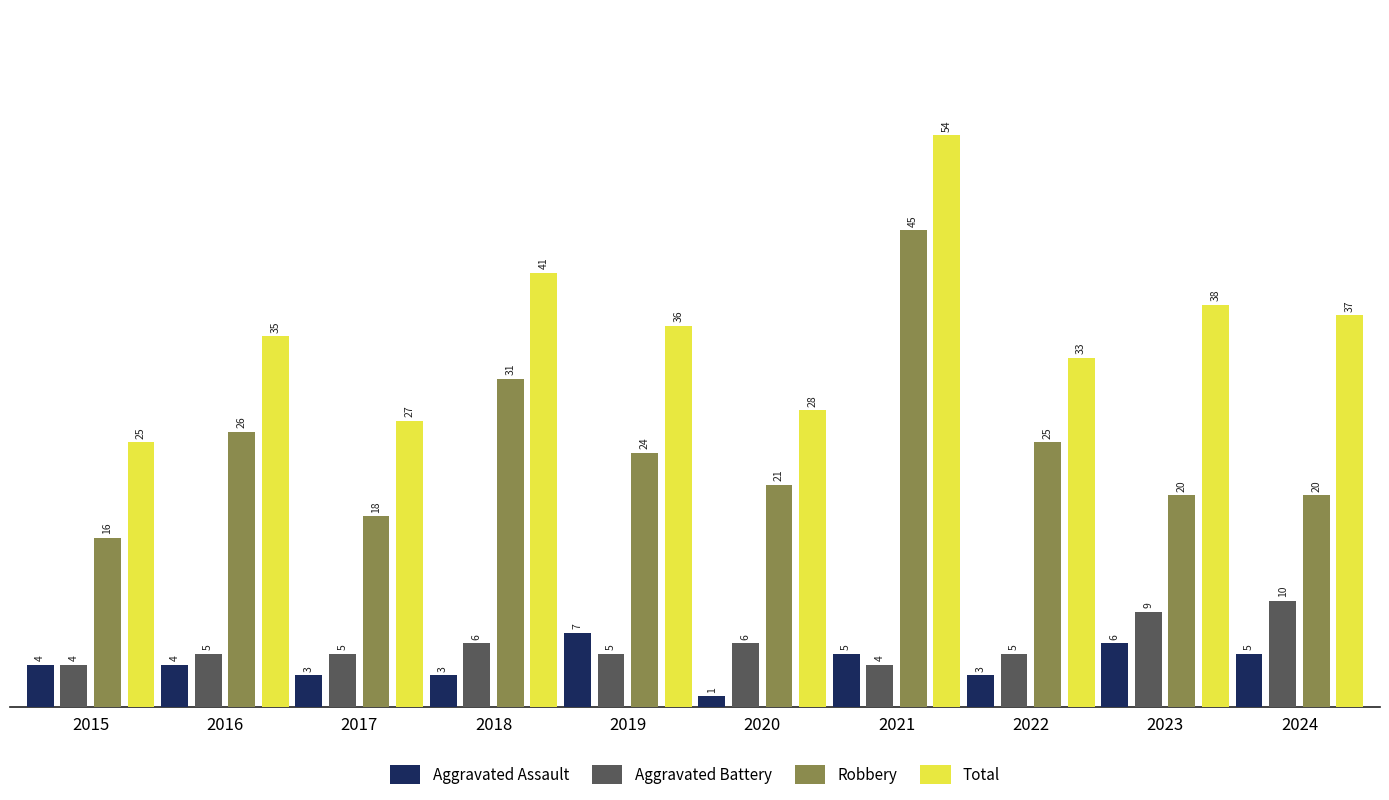

Which label corresponds to the largest value in the chart?

2021